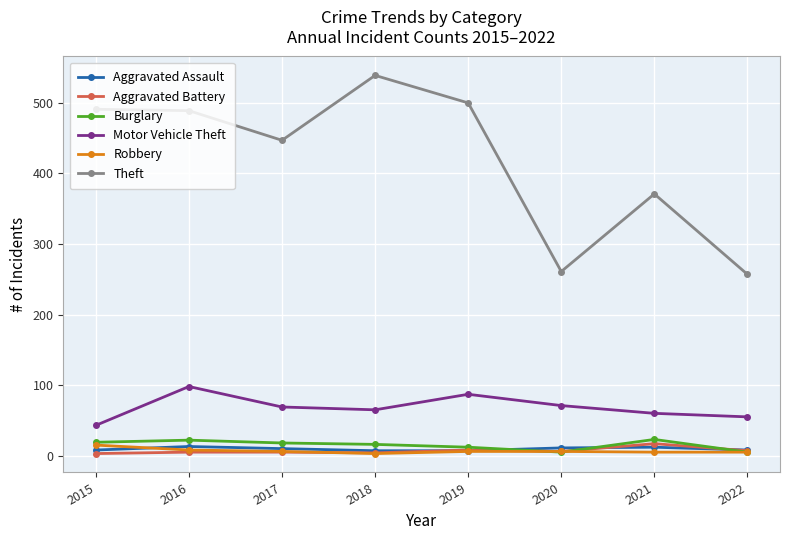

What is the sum of the Aggravated Assault values at 2019 and 2021?

19